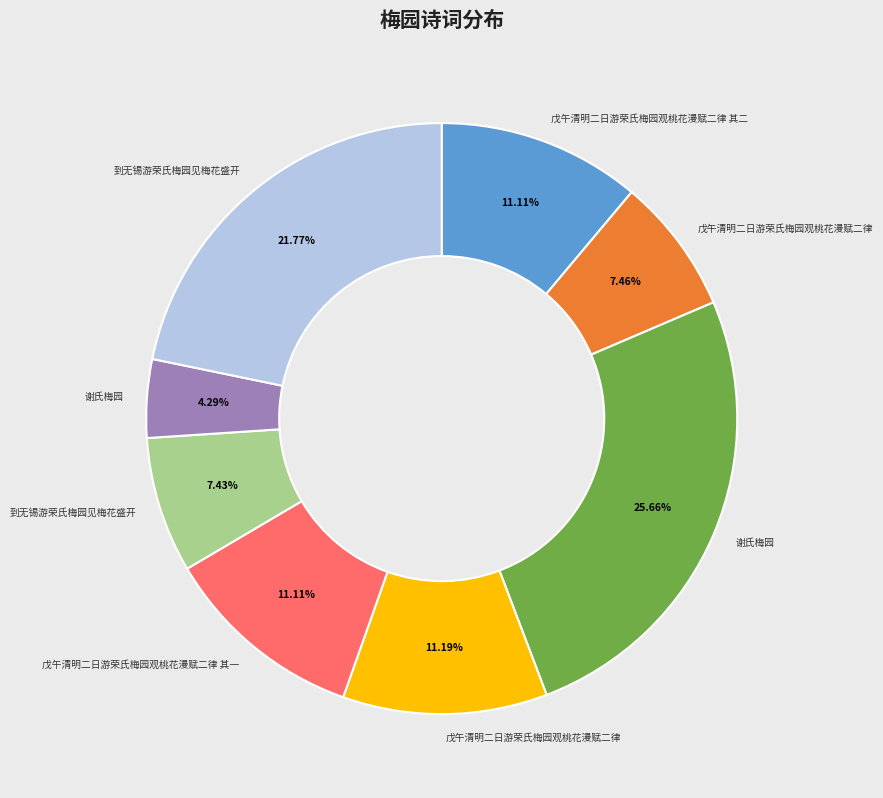

Is there any slice that represents more than half of the pie?

No